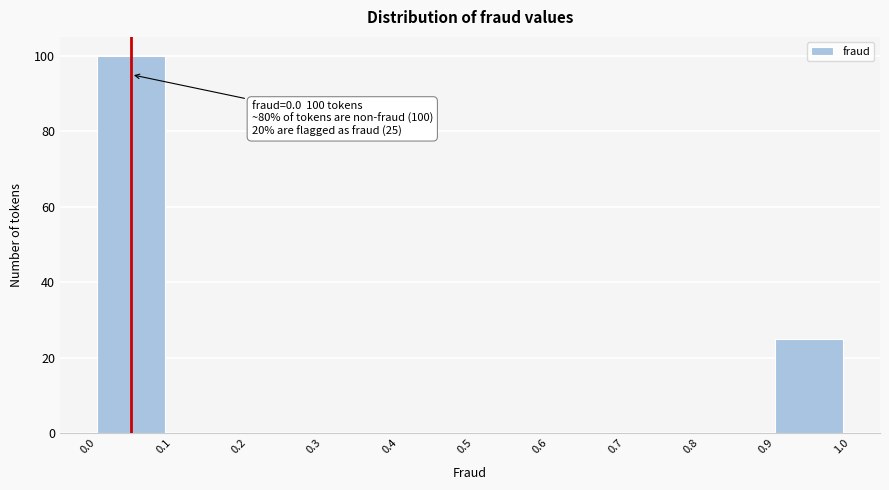

Which range on the x-axis has the tallest bar?

0.0 to 0.1